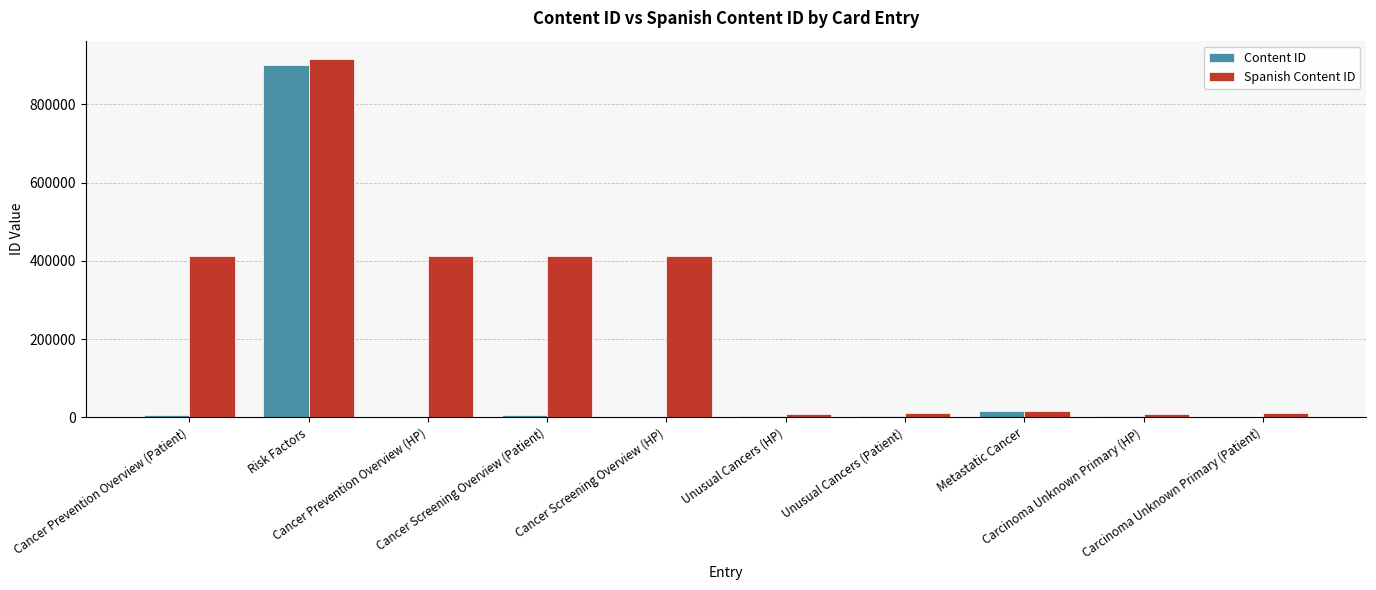

What position from the right is Cancer Screening Overview (HP)?

6